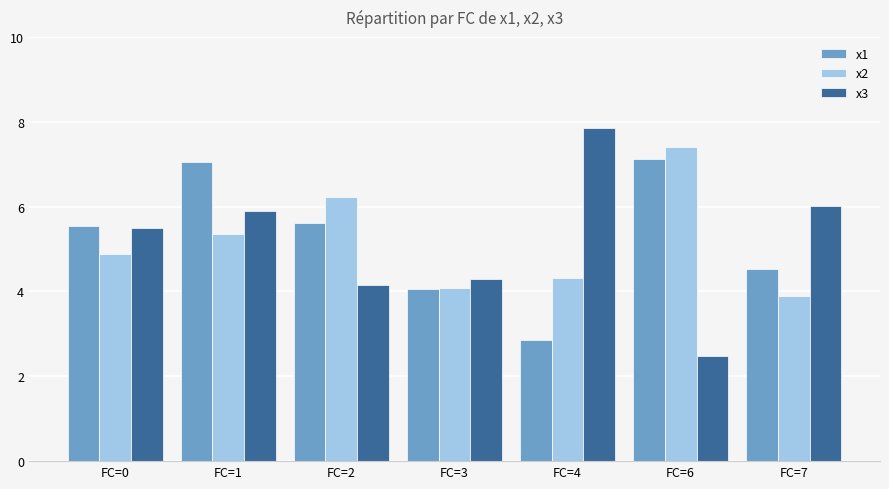

Which series changed the most between FC=3 and FC=7?

x3